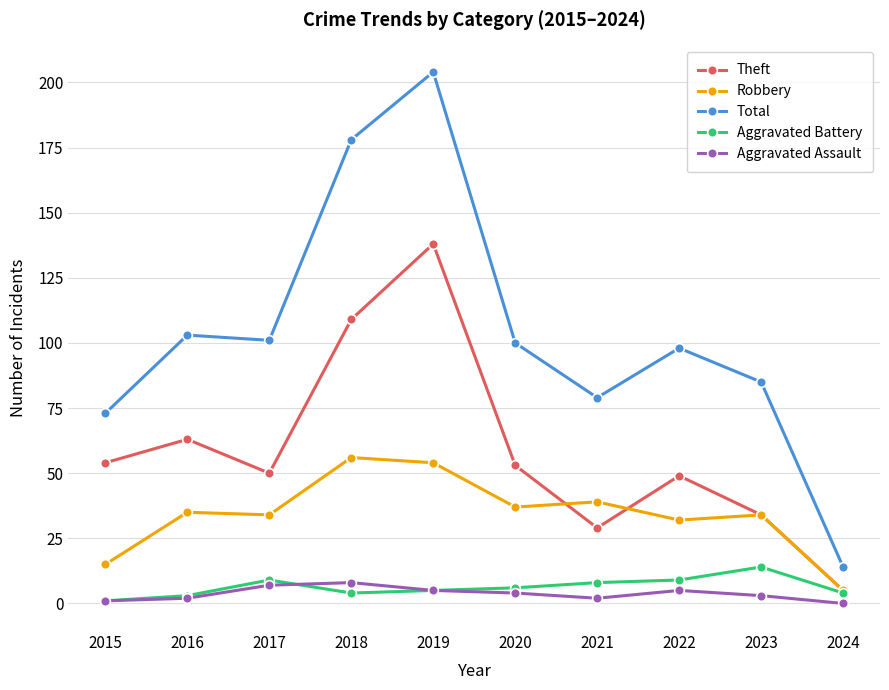

In Theft, how many points are lower than both neighbors (excluding endpoints)?

2